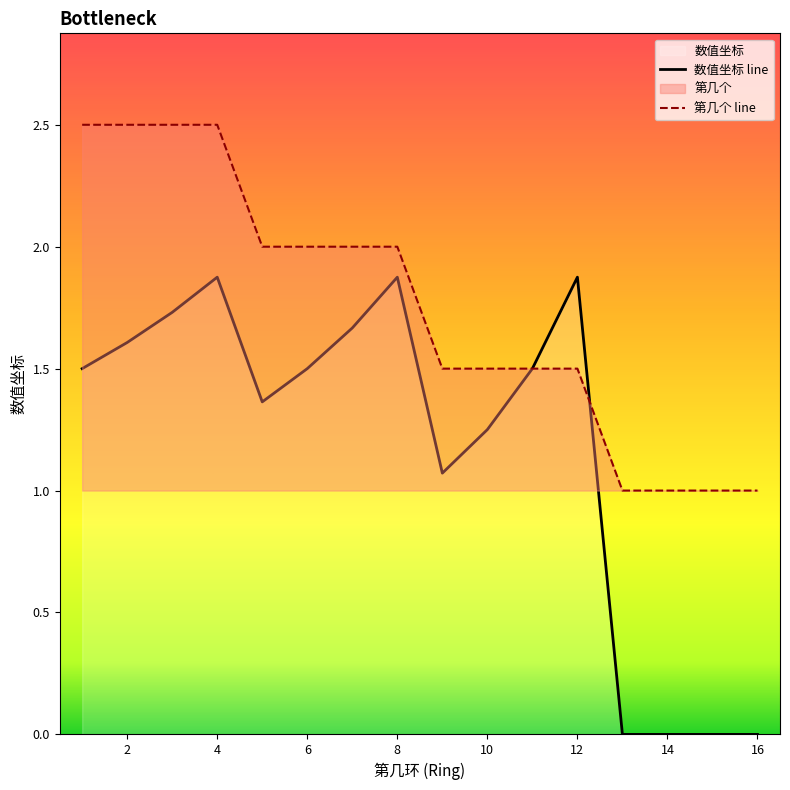

What is the average value of the 第几个 line series?

1.8